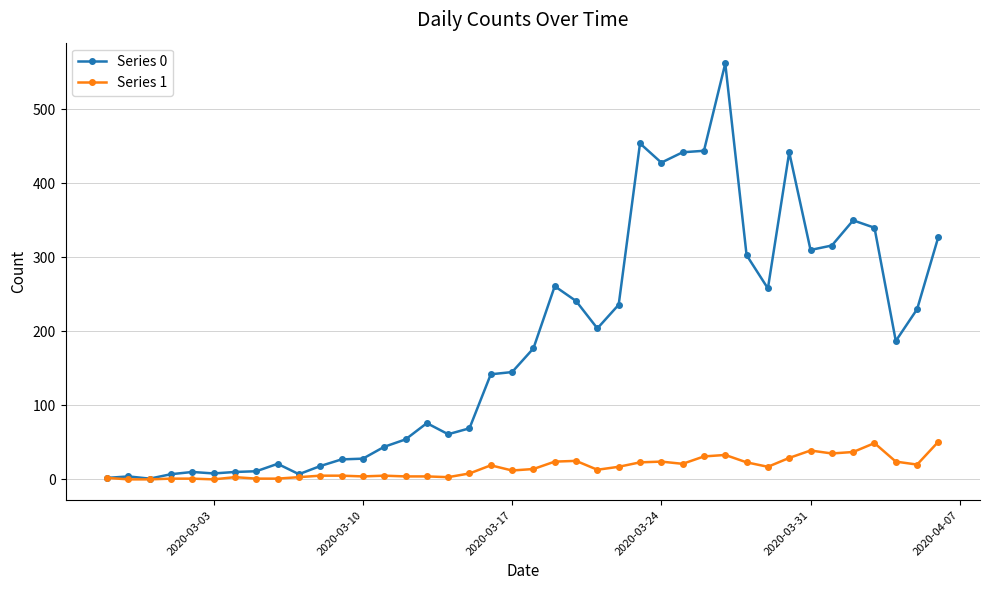

What is the maximum value shown in the chart?

562